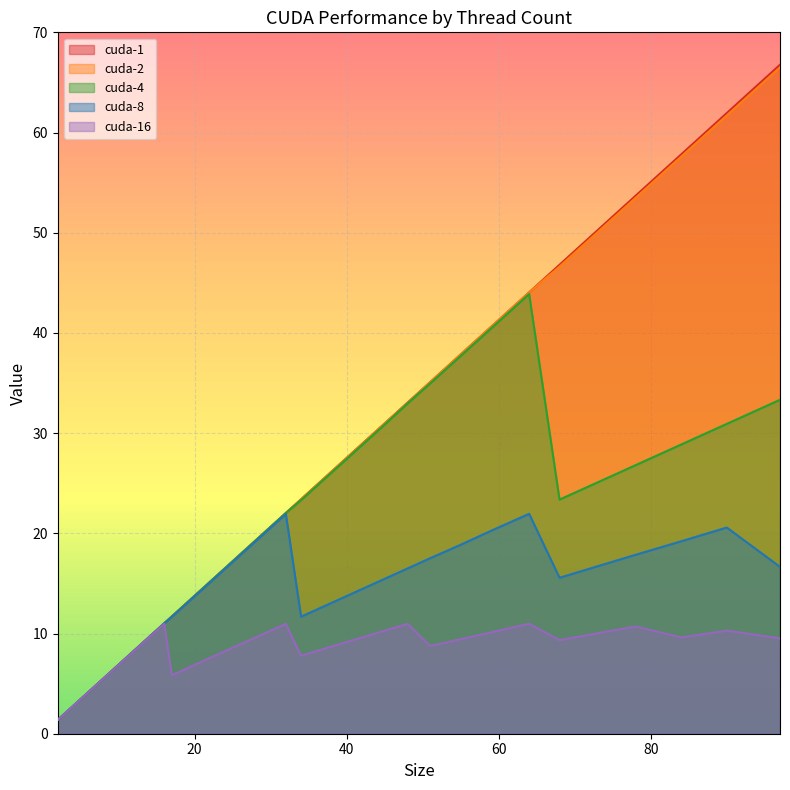

Where is cuda-4 nearest to the value 22?

32